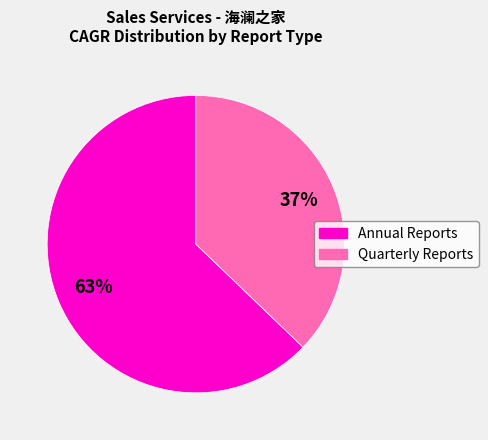

How many segments does this pie chart have?

2